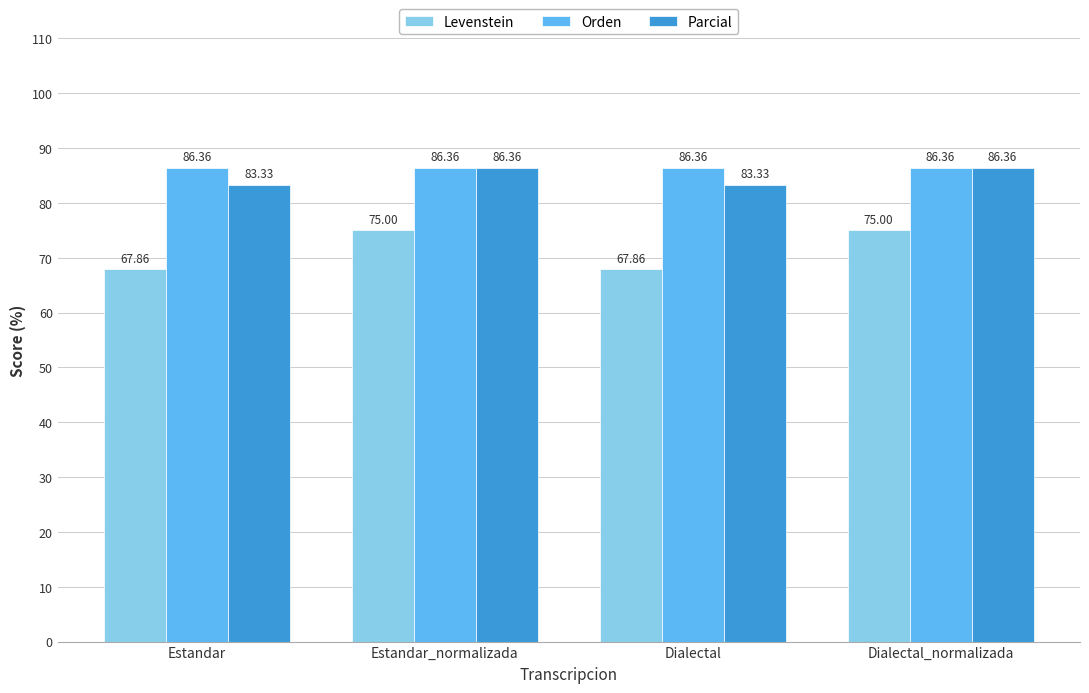

How many data points in Parcial are above 86?

2